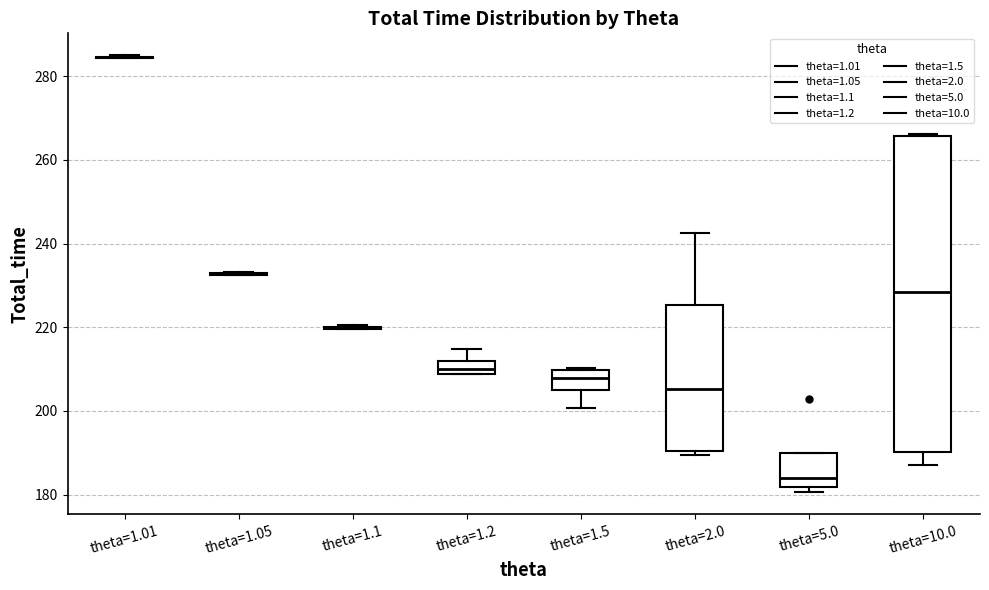

Where is the upper edge of the box for theta=2.0 on the y-axis? The values are not printed on the chart, so give them approximately, as read against the axis.

226